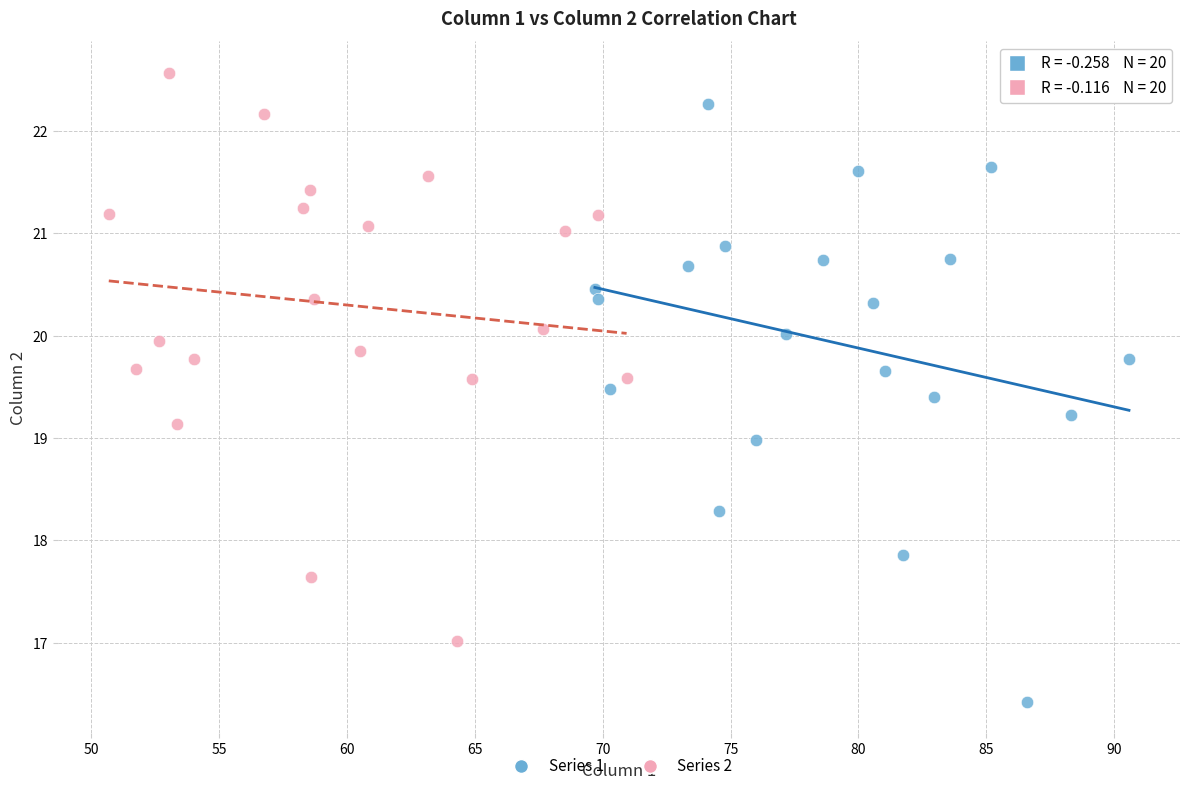

Which series has the widest spread of Y values?

Series 1